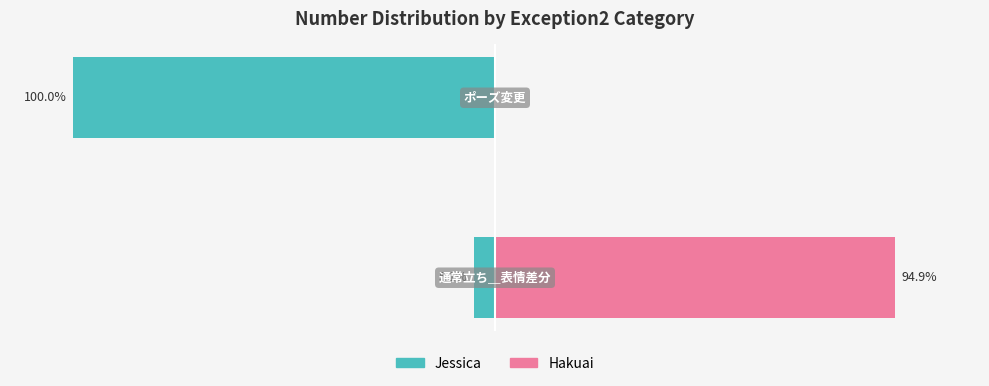

What is the total value across all series at −100?

-100.0